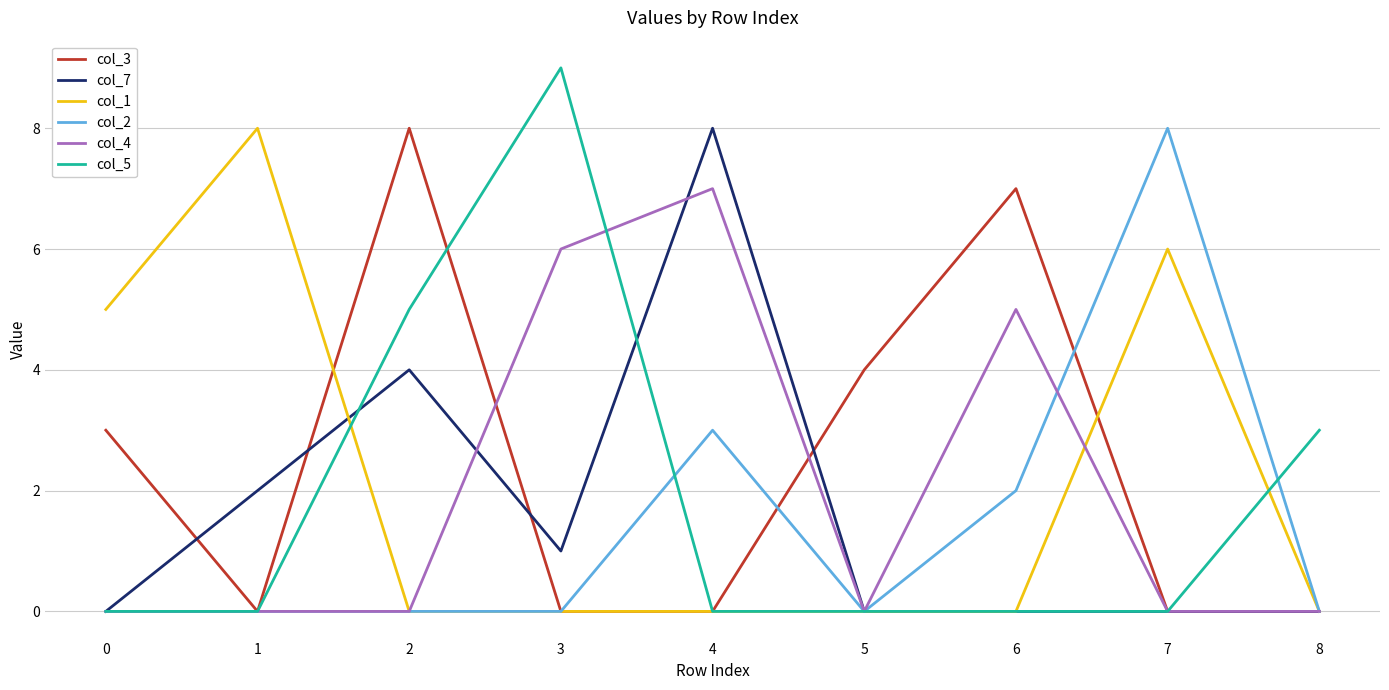

The value of col_4 at 0 is 3. True or false?

False